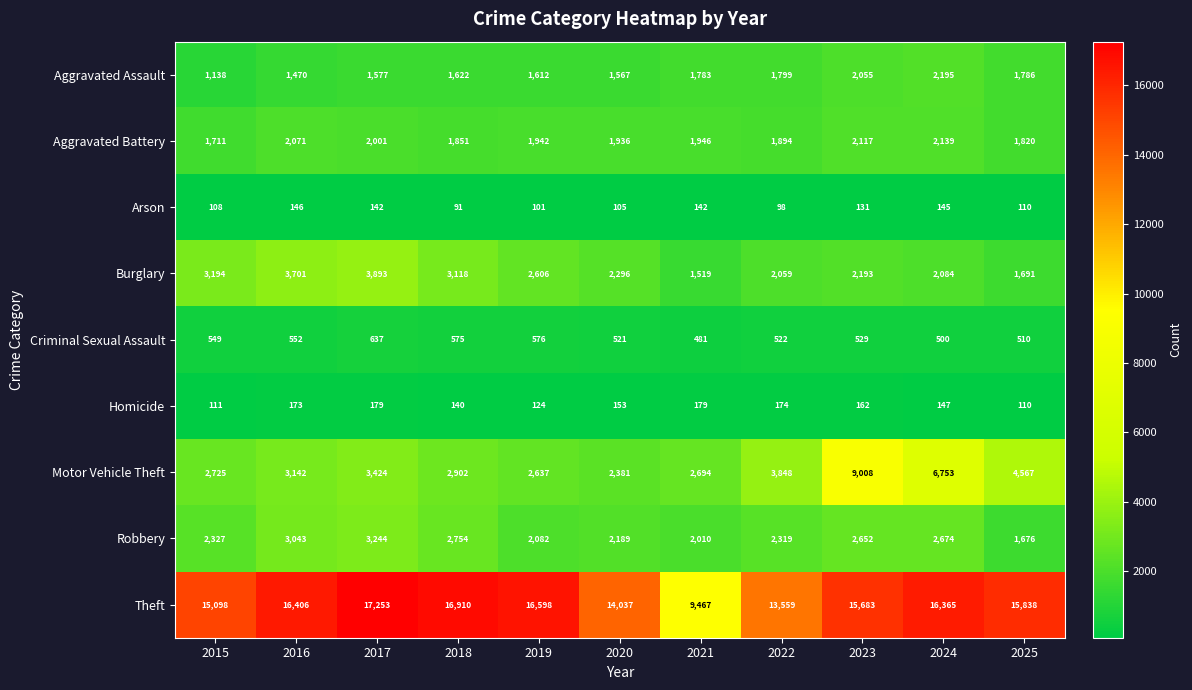

Which category has the lowest value across all series?

2018